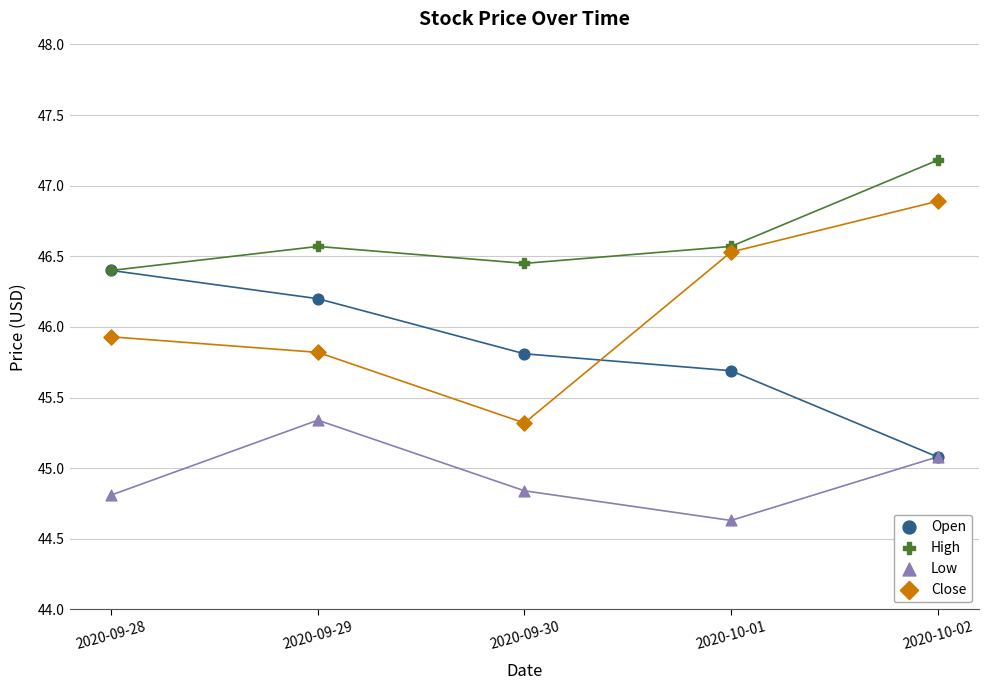

In the High series, what Y value is closest to 46?

46.4